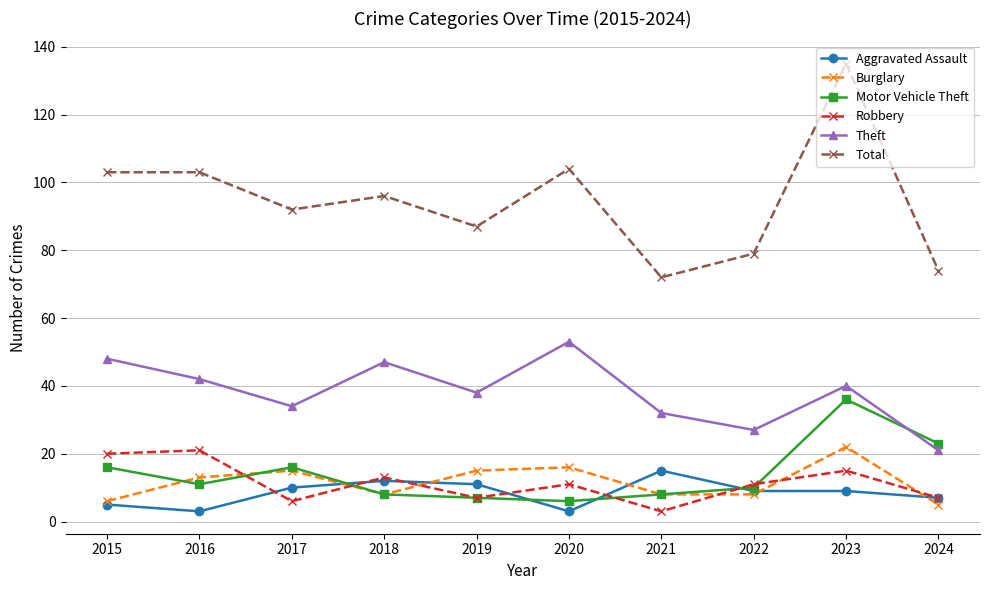

True or false: Motor Vehicle Theft has more than 1 interior local peaks.

True